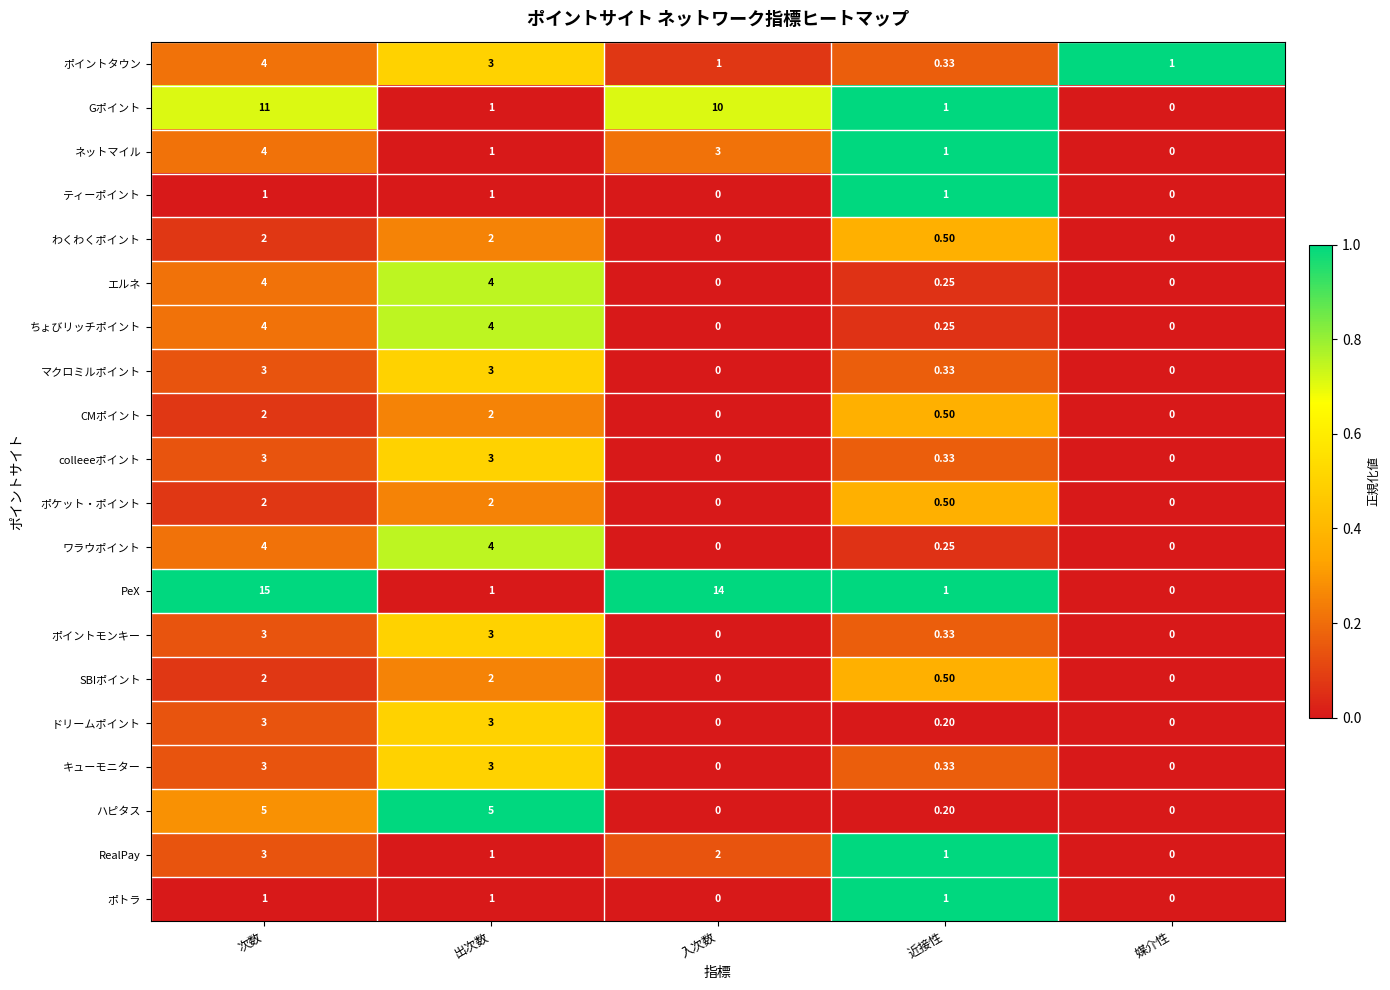

Which series has the widest spread of values?

PeX